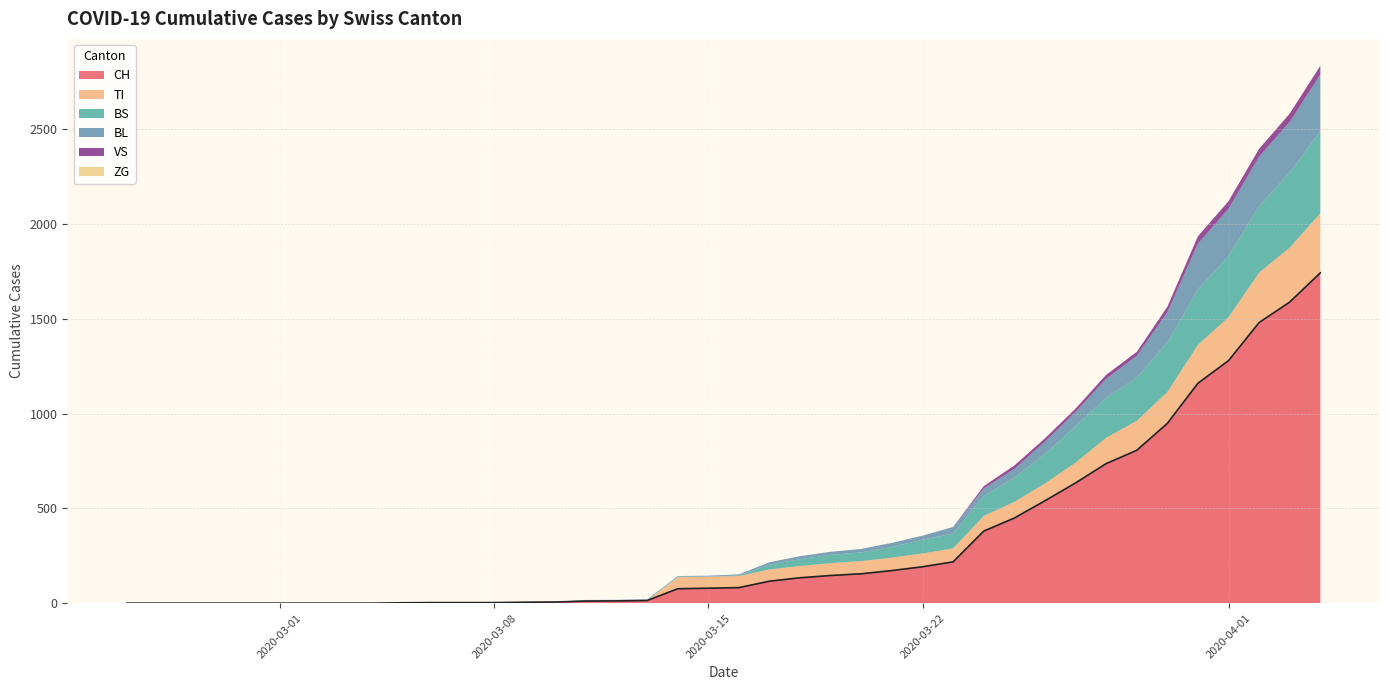

Reading left to right, list all the values displayed in this chart.

CH: 2020-02-25=0	2020-02-26=0	2020-02-27=0	2020-02-28=0	2020-02-29=0	2020-03-01=0	2020-03-02=0	2020-03-03=0	2020-03-04=0	2020-03-05=2	2020-03-06=3	2020-03-07=3	2020-03-08=3	2020-03-09=5	2020-03-10=6	2020-03-11=11	2020-03-12=12	2020-03-13=14	2020-03-14=76	2020-03-15=79	2020-03-16=82	2020-03-17=116	2020-03-18=134	2020-03-19=146	2020-03-20=155	2020-03-21=172	2020-03-22=192	2020-03-23=218	2020-03-24=380	2020-03-25=449	2020-03-26=540	2020-03-27=634	2020-03-28=736	2020-03-29=806	2020-03-30=948	2020-03-31=1160	2020-04-01=1279	2020-04-02=1480	2020-04-03=1588	2020-04-04=1742
TI: 2020-02-25=0	2020-02-26=0	2020-02-27=0	2020-02-28=0	2020-02-29=0	2020-03-01=0	2020-03-02=0	2020-03-03=0	2020-03-04=0	2020-03-05=0	2020-03-06=0	2020-03-07=0	2020-03-08=0	2020-03-09=0	2020-03-10=0	2020-03-11=0	2020-03-12=0	2020-03-13=0	2020-03-14=61	2020-03-15=61	2020-03-16=61	2020-03-17=62	2020-03-18=62	2020-03-19=65	2020-03-20=67	2020-03-21=68	2020-03-22=70	2020-03-23=71	2020-03-24=80	2020-03-25=85	2020-03-26=91	2020-03-27=107	2020-03-28=136	2020-03-29=155	2020-03-30=165	2020-03-31=202	2020-04-01=229	2020-04-02=263	2020-04-03=287	2020-04-04=314
BS: 2020-02-25=0	2020-02-26=0	2020-02-27=0	2020-02-28=0	2020-02-29=0	2020-03-01=0	2020-03-02=0	2020-03-03=0	2020-03-04=0	2020-03-05=0	2020-03-06=0	2020-03-07=0	2020-03-08=0	2020-03-09=0	2020-03-10=0	2020-03-11=4	2020-03-12=4	2020-03-13=4	2020-03-14=4	2020-03-15=0	2020-03-16=4	2020-03-17=25	2020-03-18=36	2020-03-19=44	2020-03-20=46	2020-03-21=57	2020-03-22=73	2020-03-23=78	2020-03-24=105	2020-03-25=128	2020-03-26=155	2020-03-27=191	2020-03-28=211	2020-03-29=228	2020-03-30=263	2020-03-31=292	2020-04-01=323	2020-04-02=350	2020-04-03=397	2020-04-04=434
BL: 2020-02-25=0	2020-02-26=0	2020-02-27=0	2020-02-28=0	2020-02-29=0	2020-03-01=0	2020-03-02=0	2020-03-03=0	2020-03-04=0	2020-03-05=0	2020-03-06=0	2020-03-07=0	2020-03-08=0	2020-03-09=1	2020-03-10=2	2020-03-11=2	2020-03-12=2	2020-03-13=2	2020-03-14=2	2020-03-15=5	2020-03-16=5	2020-03-17=13	2020-03-18=16	2020-03-19=16	2020-03-20=18	2020-03-21=21	2020-03-22=21	2020-03-23=35	2020-03-24=40	2020-03-25=46	2020-03-26=65	2020-03-27=76	2020-03-28=100	2020-03-29=115	2020-03-30=158	2020-03-31=242	2020-04-01=249	2020-04-02=262	2020-04-03=266	2020-04-04=298
VS: 2020-02-25=0	2020-02-26=0	2020-02-27=0	2020-02-28=0	2020-02-29=0	2020-03-01=0	2020-03-02=0	2020-03-03=0	2020-03-04=0	2020-03-05=0	2020-03-06=0	2020-03-07=0	2020-03-08=0	2020-03-09=0	2020-03-10=0	2020-03-11=0	2020-03-12=0	2020-03-13=0	2020-03-14=0	2020-03-15=0	2020-03-16=0	2020-03-17=0	2020-03-18=0	2020-03-19=0	2020-03-20=0	2020-03-21=0	2020-03-22=0	2020-03-23=0	2020-03-24=12	2020-03-25=18	2020-03-26=18	2020-03-27=18	2020-03-28=21	2020-03-29=21	2020-03-30=29	2020-03-31=39	2020-04-01=40	2020-04-02=41	2020-04-03=44	2020-04-04=46
ZG: 2020-02-25=0	2020-02-26=0	2020-02-27=0	2020-02-28=0	2020-02-29=0	2020-03-01=0	2020-03-02=0	2020-03-03=0	2020-03-04=0	2020-03-05=0	2020-03-06=0	2020-03-07=0	2020-03-08=0	2020-03-09=0	2020-03-10=0	2020-03-11=0	2020-03-12=0	2020-03-13=0	2020-03-14=0	2020-03-15=0	2020-03-16=0	2020-03-17=0	2020-03-18=0	2020-03-19=0	2020-03-20=0	2020-03-21=0	2020-03-22=0	2020-03-23=0	2020-03-24=0	2020-03-25=0	2020-03-26=0	2020-03-27=0	2020-03-28=0	2020-03-29=0	2020-03-30=0	2020-03-31=0	2020-04-01=0	2020-04-02=0	2020-04-03=0	2020-04-04=0